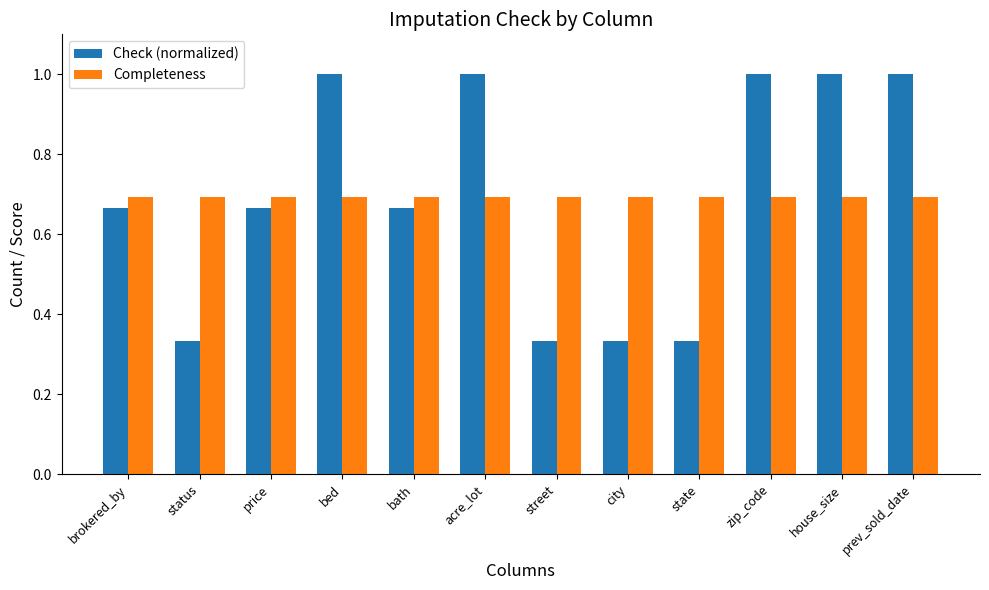

What is the total value across all series at state?

1.0